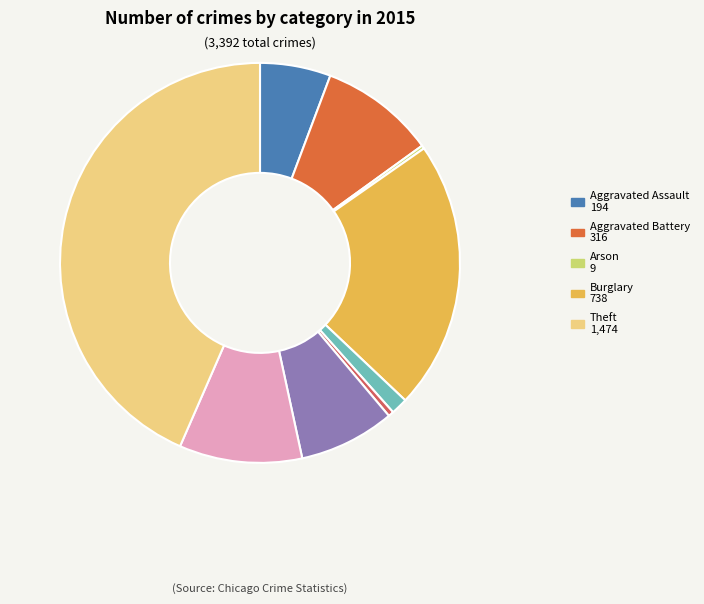

Does any single category account for the majority?

No